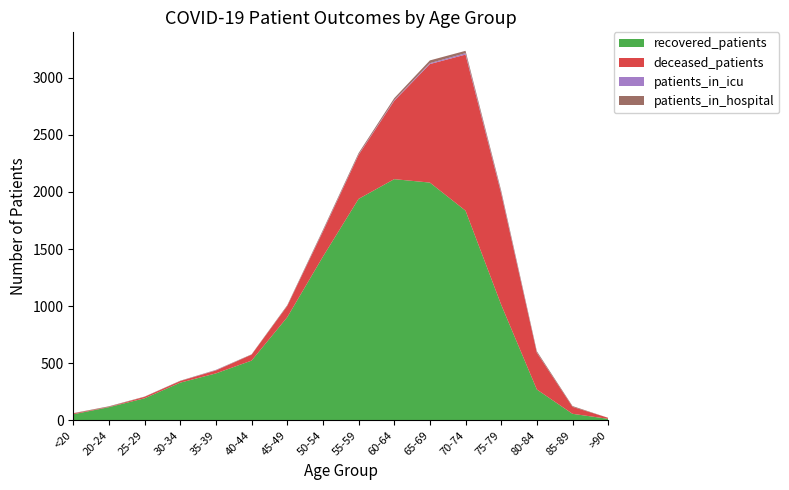

Reading left to right, list all the values displayed in this chart.

recovered_patients: 53	115	193	330	411	523	903	1433	1939	2112	2082	1836	1012	270	57	13
deceased_patients: 7	3	13	14	26	52	98	220	385	686	1038	1367	974	322	61	9
patients_in_icu: 0	0	0	0	3	0	1	4	4	6	8	12	8	2	0	0
patients_in_hospital: 3	5	2	3	2	3	6	10	12	17	24	21	17	11	7	0